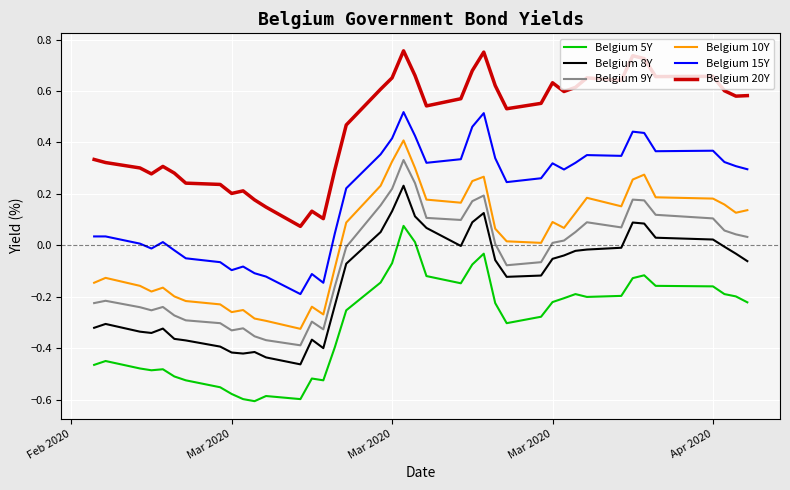

Which series has the largest total across all categories?

Belgium 20Y